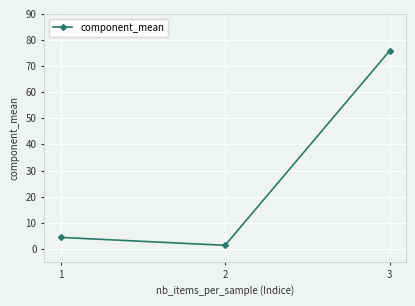

What is the smallest value displayed?

1.3